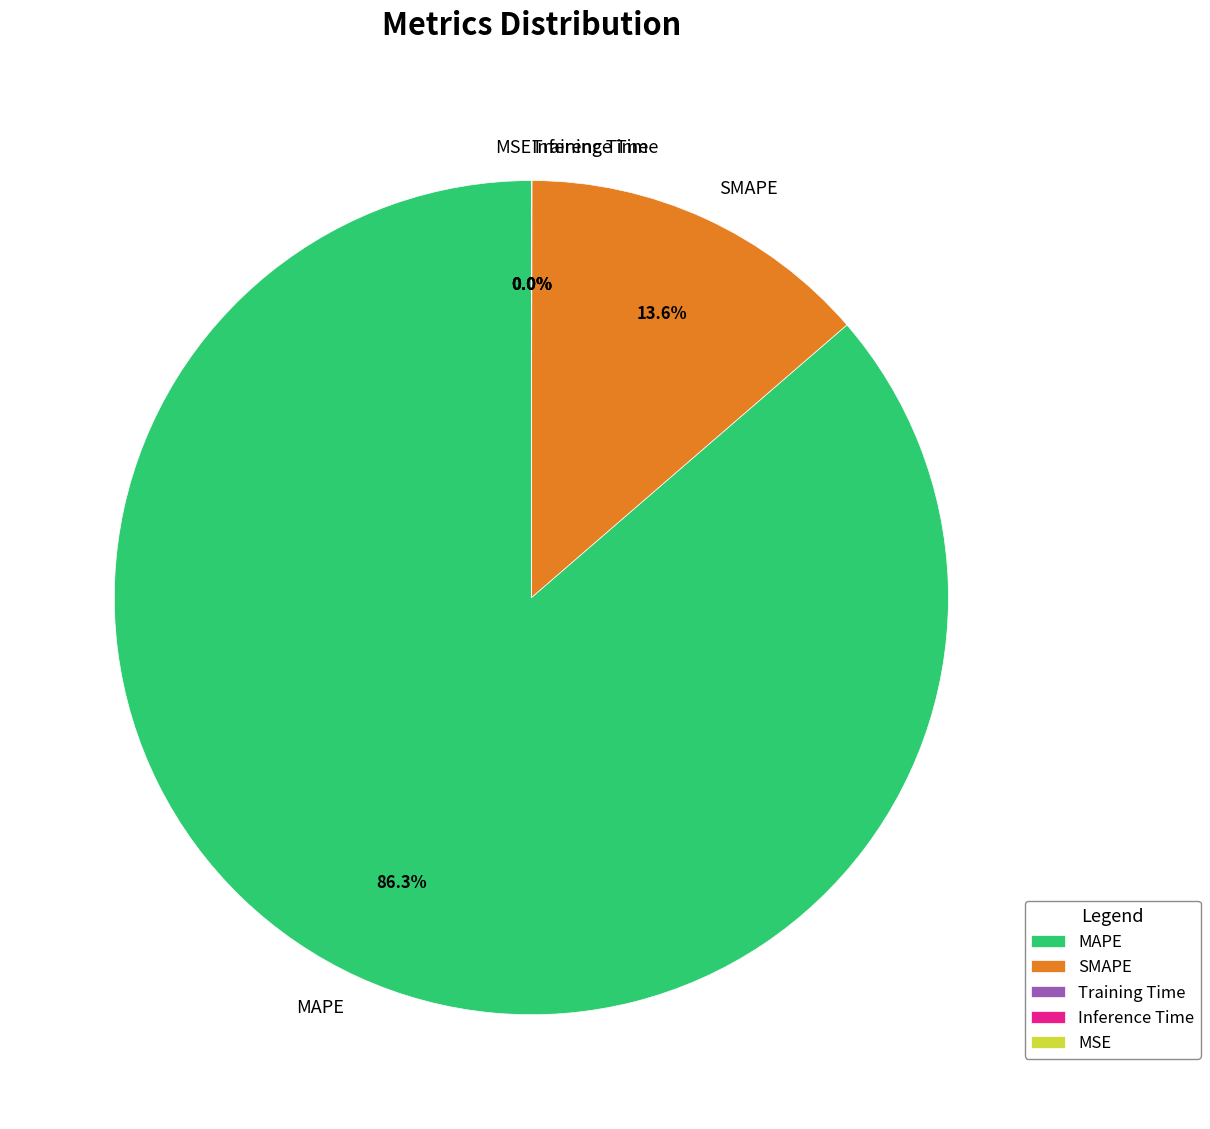

Which category has the biggest portion of the pie?

MAPE